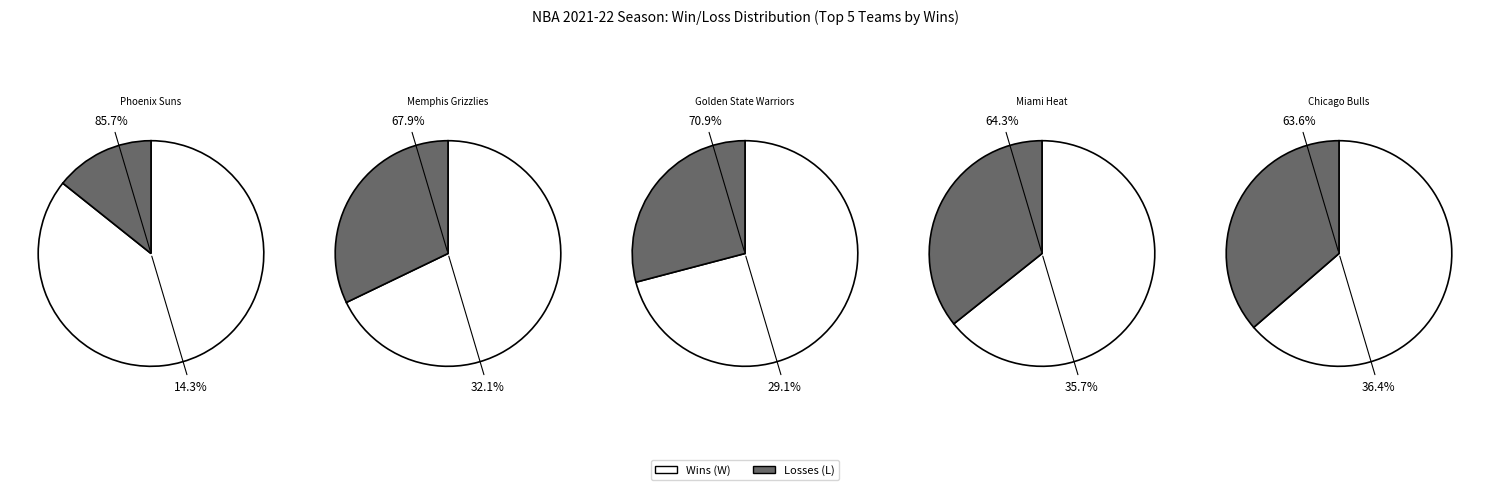

Is there a majority slice in this chart?

Yes